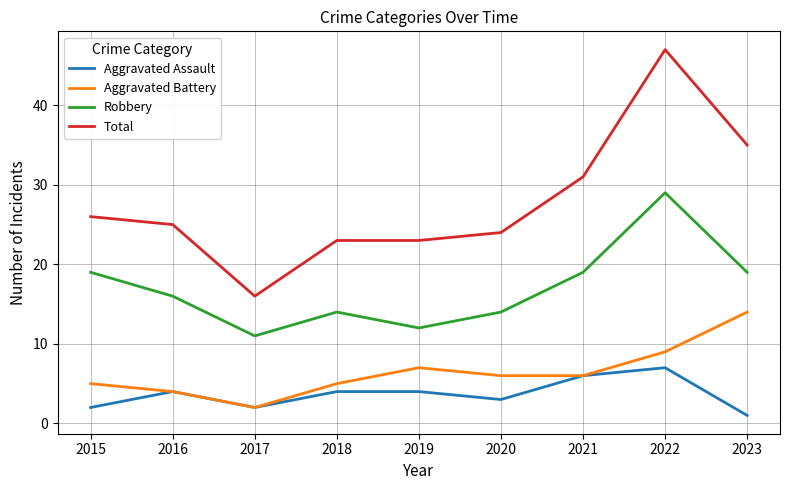

What is the difference between the highest and lowest values at 2023?

34